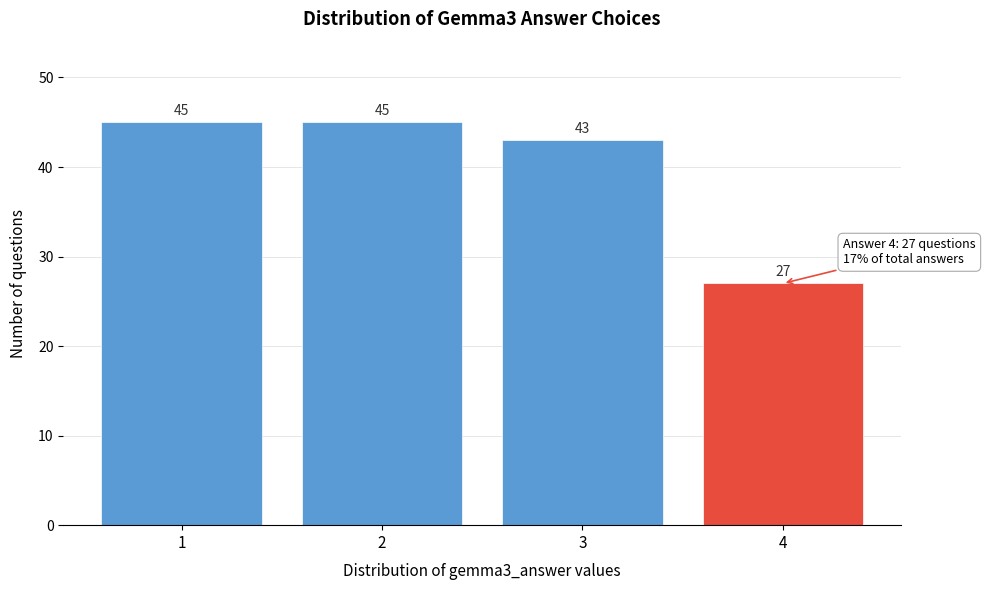

Reading left to right, list all the values displayed in this chart.

45	45	43	27